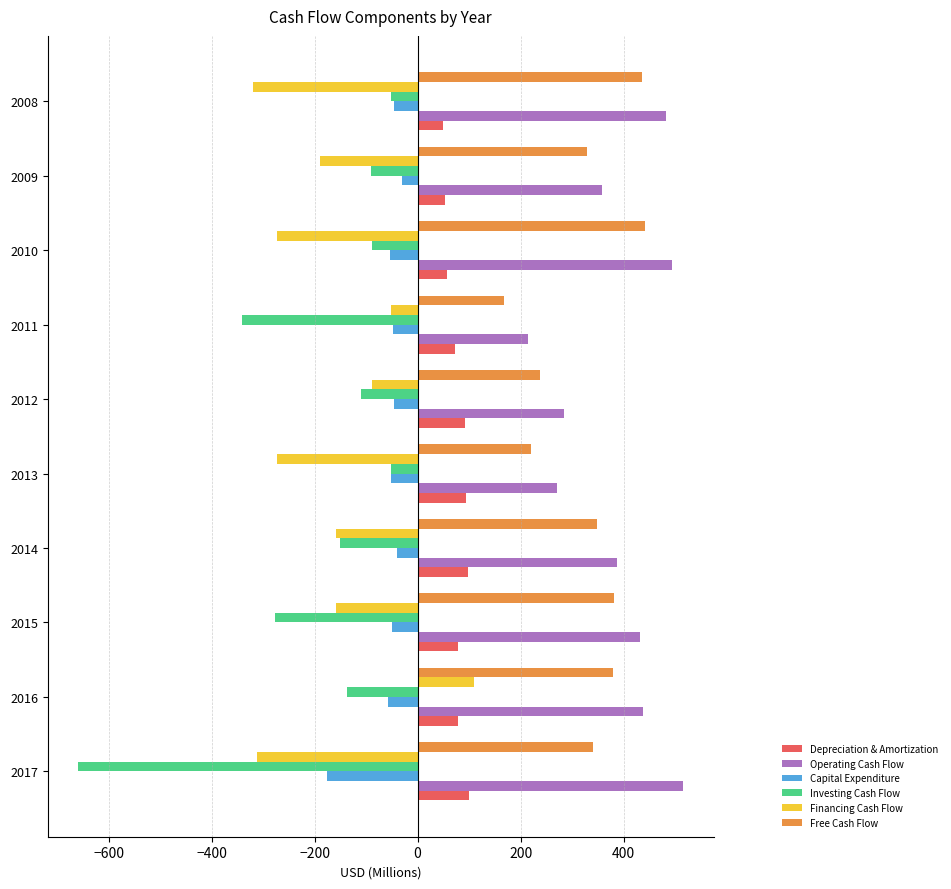

What is the difference between the highest and lowest values at 2012?

394.7